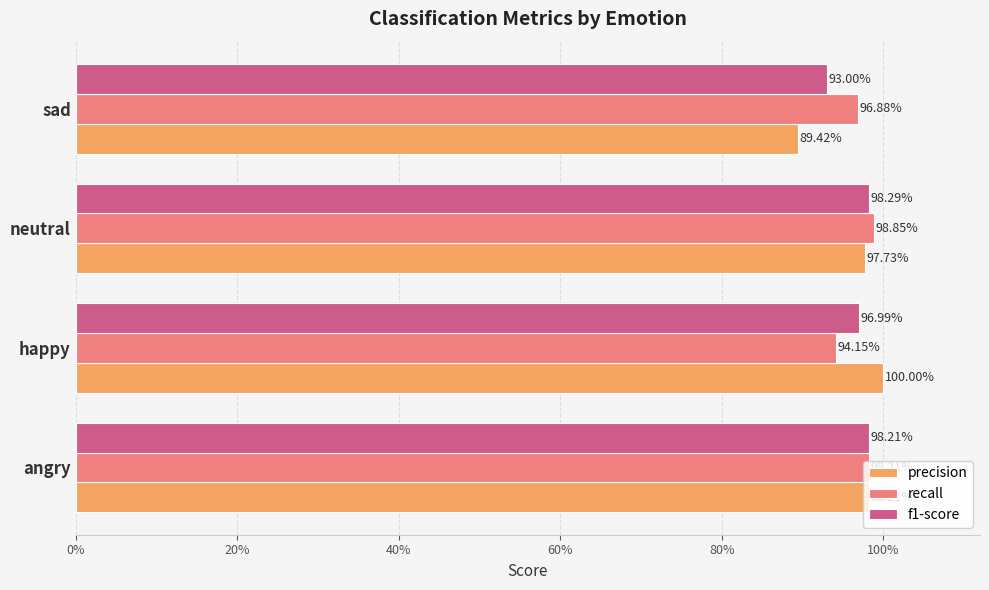

What are all the series names shown in the legend?

precision, recall, f1-score